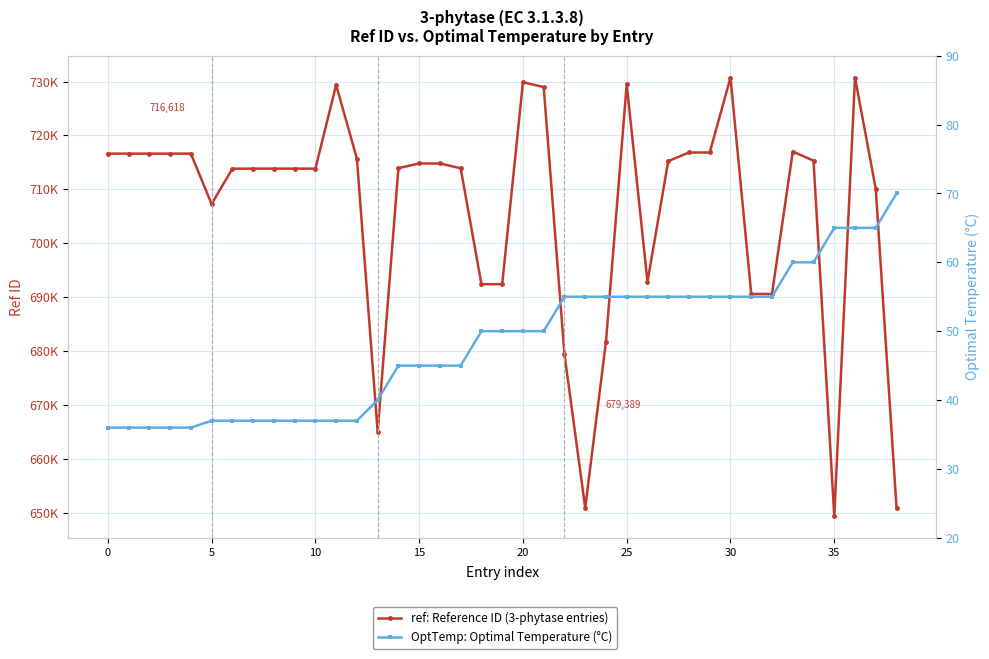

What is the greatest value displayed?

730734